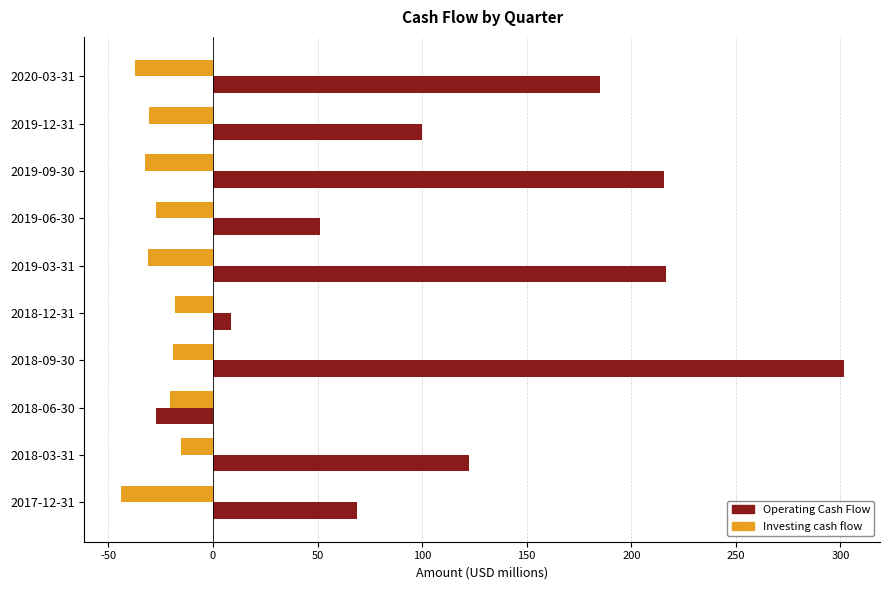

The value of Operating Cash Flow at 2017-12-31 is 104.3. True or false?

False